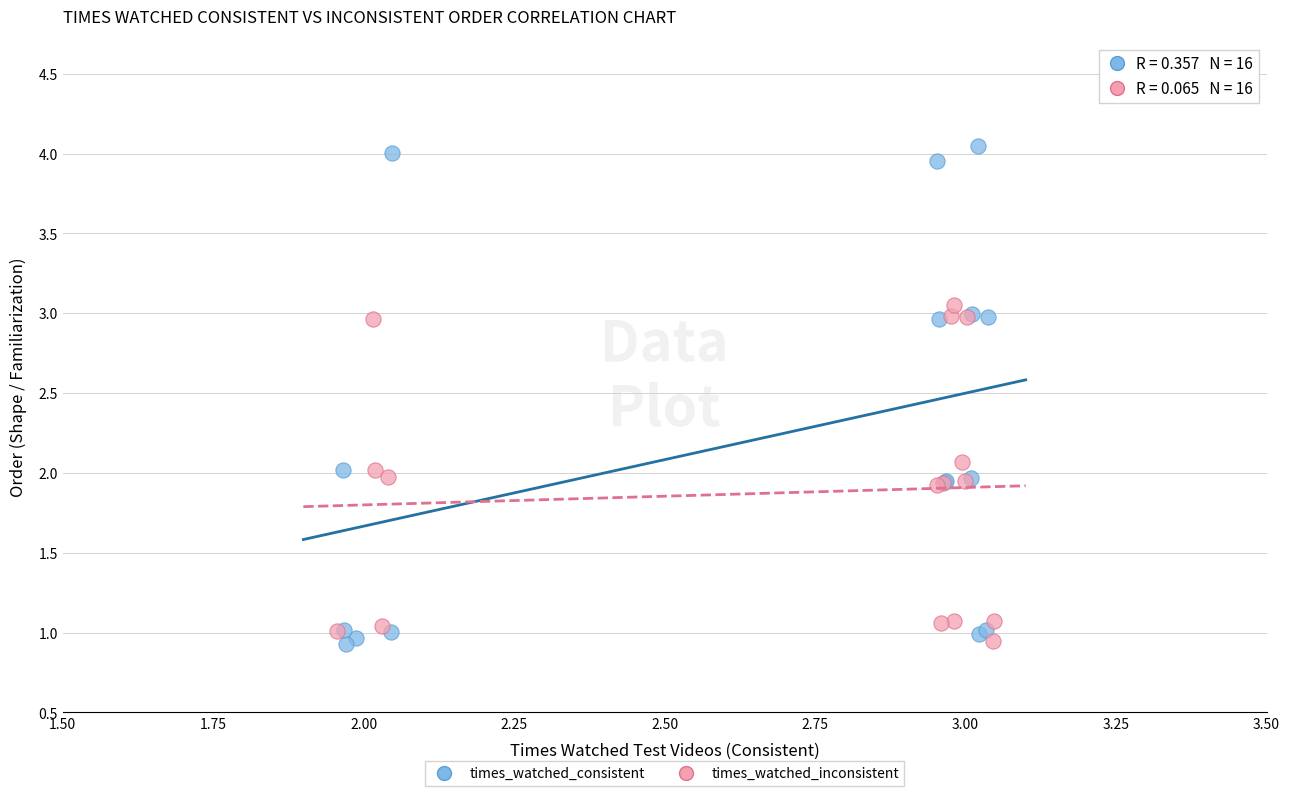

Which series reaches the maximum Y coordinate?

times_watched_consistent